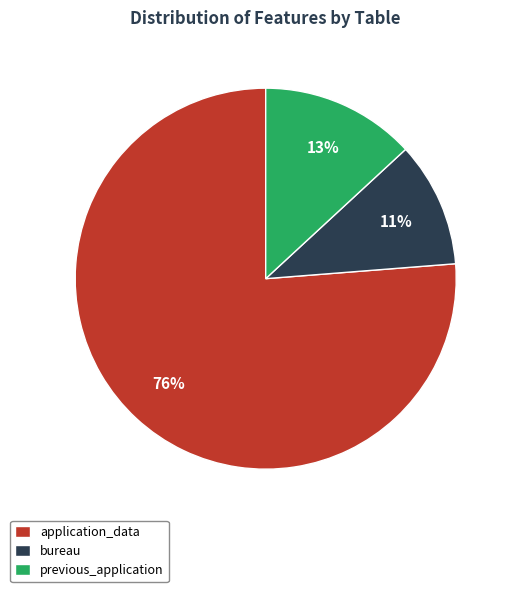

How many segments does this pie chart have?

3